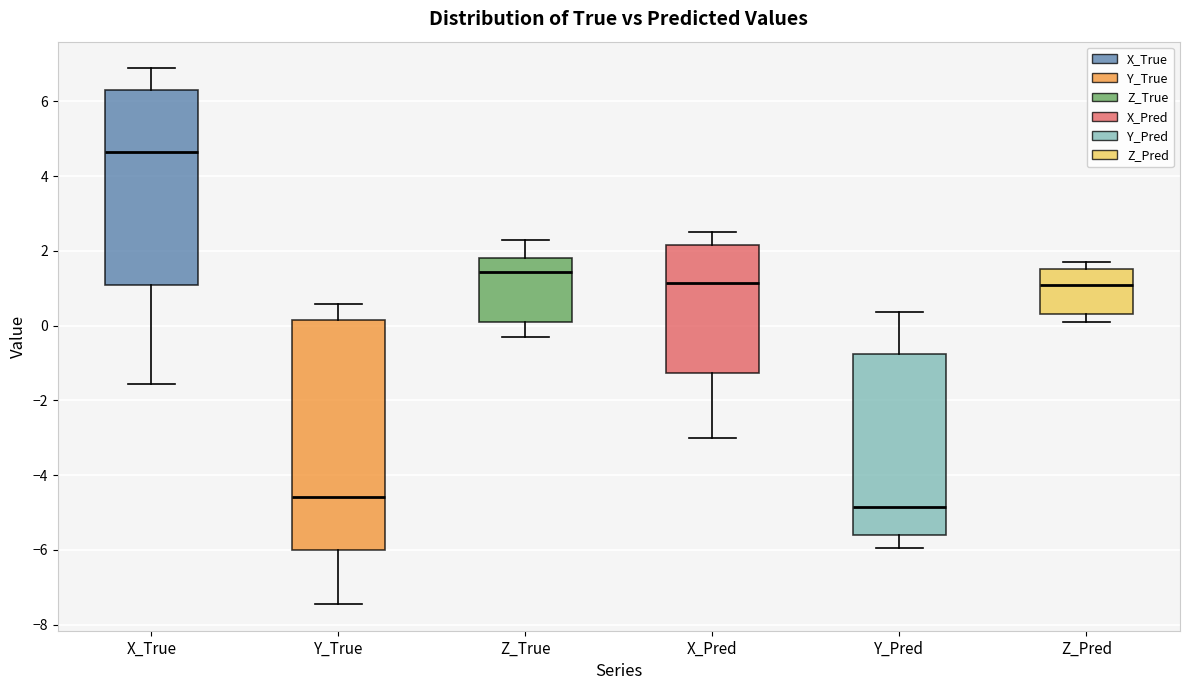

Reading left to right, read every box against the y-axis: the position of its median line, the range the box covers, and the ends of its whiskers. The values are not printed on the chart, so give them approximately, as read against the axis.

X_True: median 4.6, box 1.0 to 6.2, whiskers -1.6 to 6.8
Y_True: median -4.6, box -6.0 to 0.2, whiskers -7.4 to 0.6
Z_True: median 1.4, box 0.2 to 1.8, whiskers -0.2 to 2.2
X_Pred: median 1.2, box -1.2 to 2.2, whiskers -3.0 to 2.6
Y_Pred: median -4.8, box -5.6 to -0.8, whiskers -6.0 to 0.4
Z_Pred: median 1.0, box 0.4 to 1.6, whiskers 0.2 to 1.8